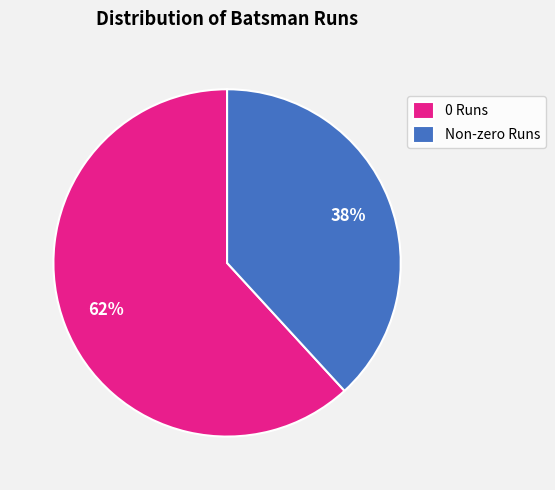

Which has a higher value, 0 Runs or Non-zero Runs?

0 Runs